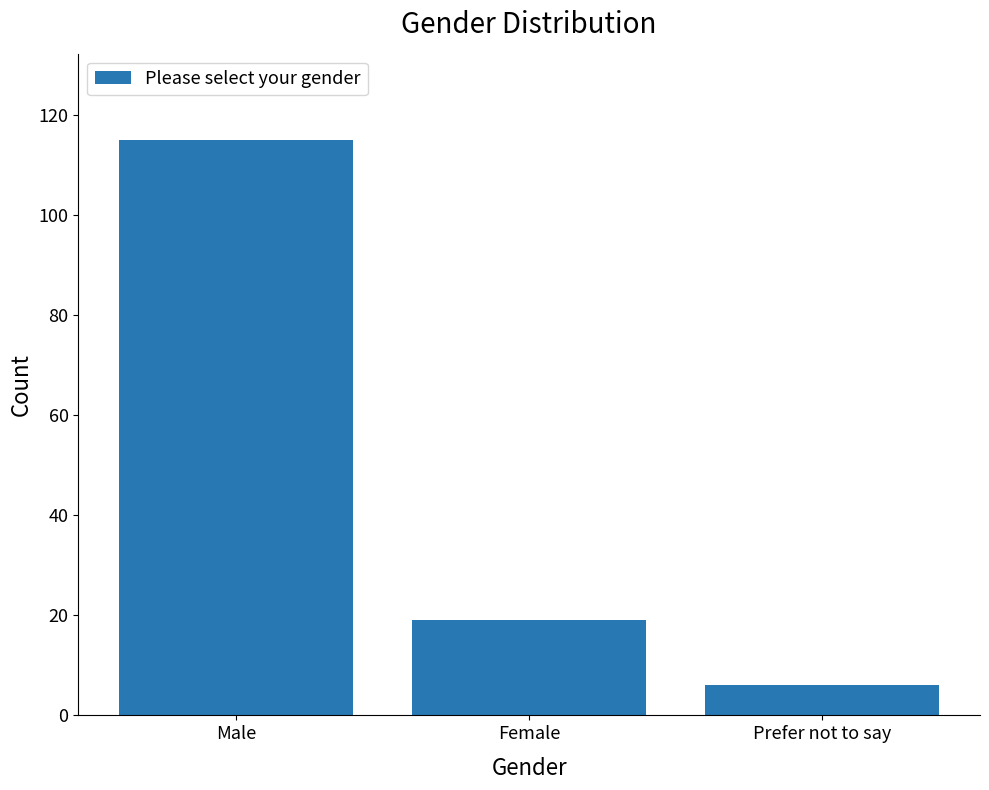

What is the difference between the maximum and minimum values?

109